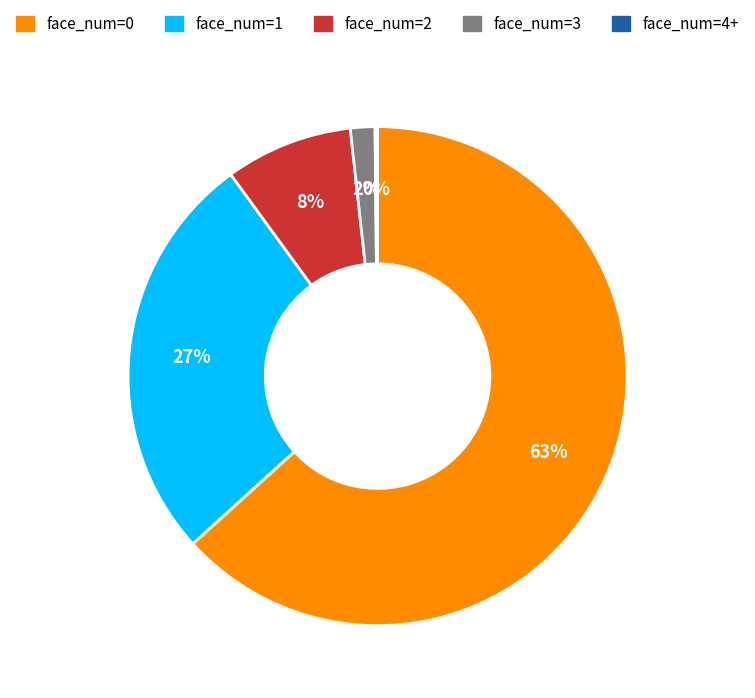

Is there a majority slice in this chart?

Yes